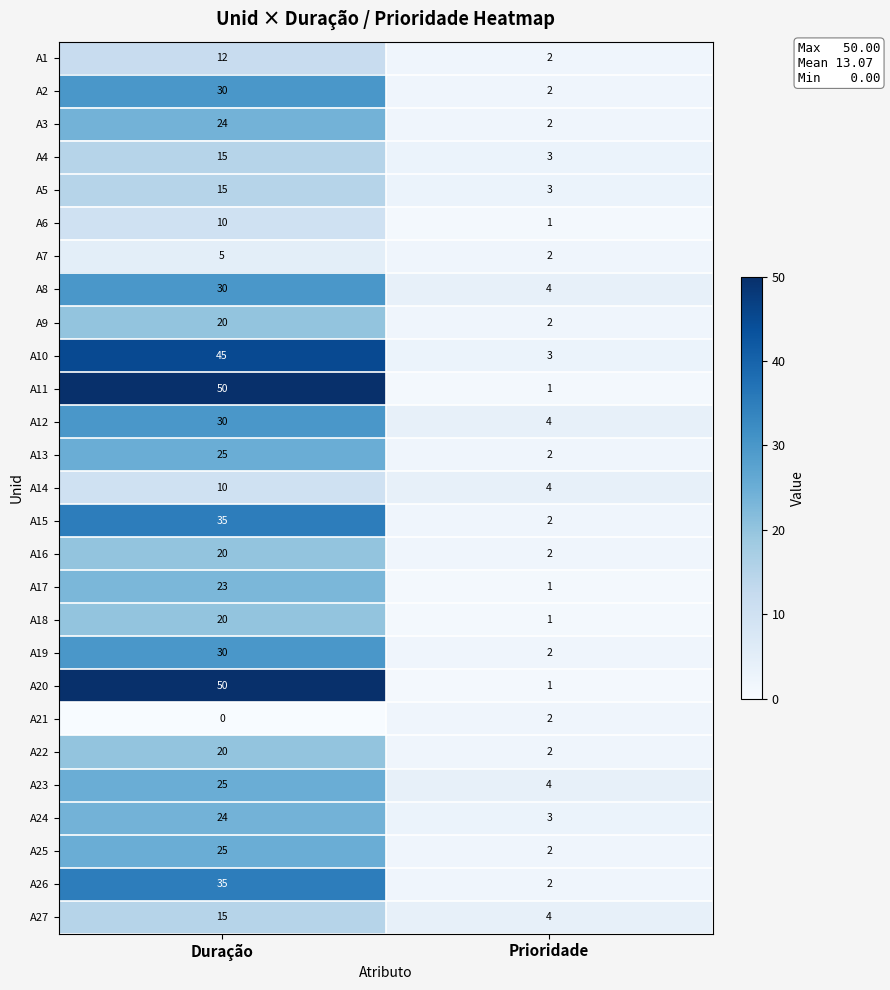

The value of A26 at Prioridade is 2. True or false?

True